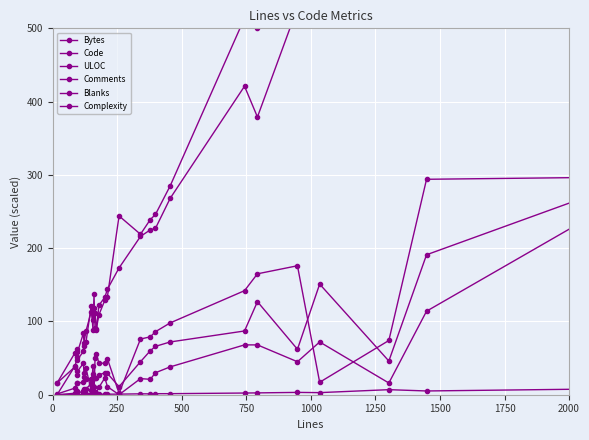

Reading left to right, list all the values displayed in this chart.

Bytes: 0.0	0.3	0.3	0.2	0.3	0.4	0.4	0.4	0.5	0.5	0.5	0.5	0.5	0.7	0.7	0.8	1.2	1.2	1.4	1.4	2.3	2.5	3.2	2.9	6.9	5.1	8.3	10.0	16.8	20.4
Code: 16.0	38.0	52.0	48.0	59.0	67.0	72.0	121.0	89.0	137.0	91.0	90.0	109.0	129.0	134.0	244.0	219.0	239.0	246.0	285.0	514.0	501.0	710.0	866.0	1182.0	963.0	1623.0	1898.0	2969.0	1244.0
ULOC: 16.0	57.0	63.0	58.0	84.0	71.0	87.0	113.0	102.0	118.0	112.0	88.0	122.0	133.0	144.0	173.0	216.0	225.0	227.0	268.0	421.0	379.0	528.0	654.0	780.0	850.0	1230.0	1462.0	2361.0	1969.0
Comments: 0.0	39.0	27.0	32.0	43.0	30.0	36.0	6.0	39.0	0.0	50.0	56.0	43.0	43.0	49.0	2.0	76.0	79.0	86.0	98.0	142.0	165.0	176.0	17.0	74.0	294.0	297.0	507.0	1861.0	5500.0
Blanks: 1.0	9.0	16.0	16.0	17.0	24.0	21.0	22.0	28.0	23.0	23.0	23.0	27.0	30.0	29.0	11.0	45.0	60.0	66.0	72.0	87.0	127.0	62.0	151.0	46.0	191.0	288.0	372.0	668.0	346.0
Complexity: 0.0	2.0	5.0	2.0	5.0	8.0	8.0	15.0	12.0	10.0	4.0	3.0	10.0	23.0	11.0	0.0	22.0	21.0	30.0	38.0	68.0	68.0	45.0	72.0	16.0	114.0	268.0	286.0	409.0	14.0